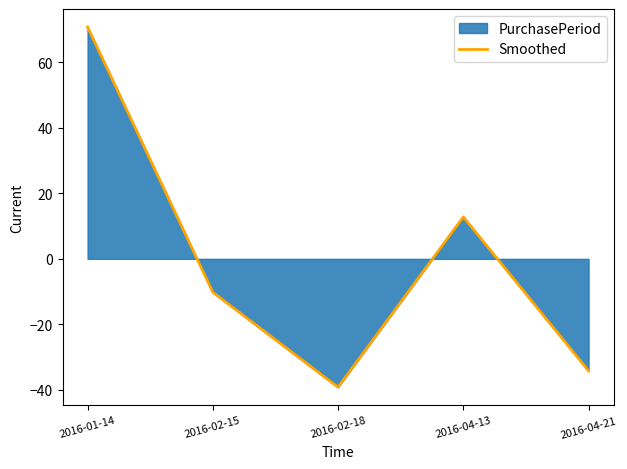

Where is the data nearest to the value 15?

2016-04-13